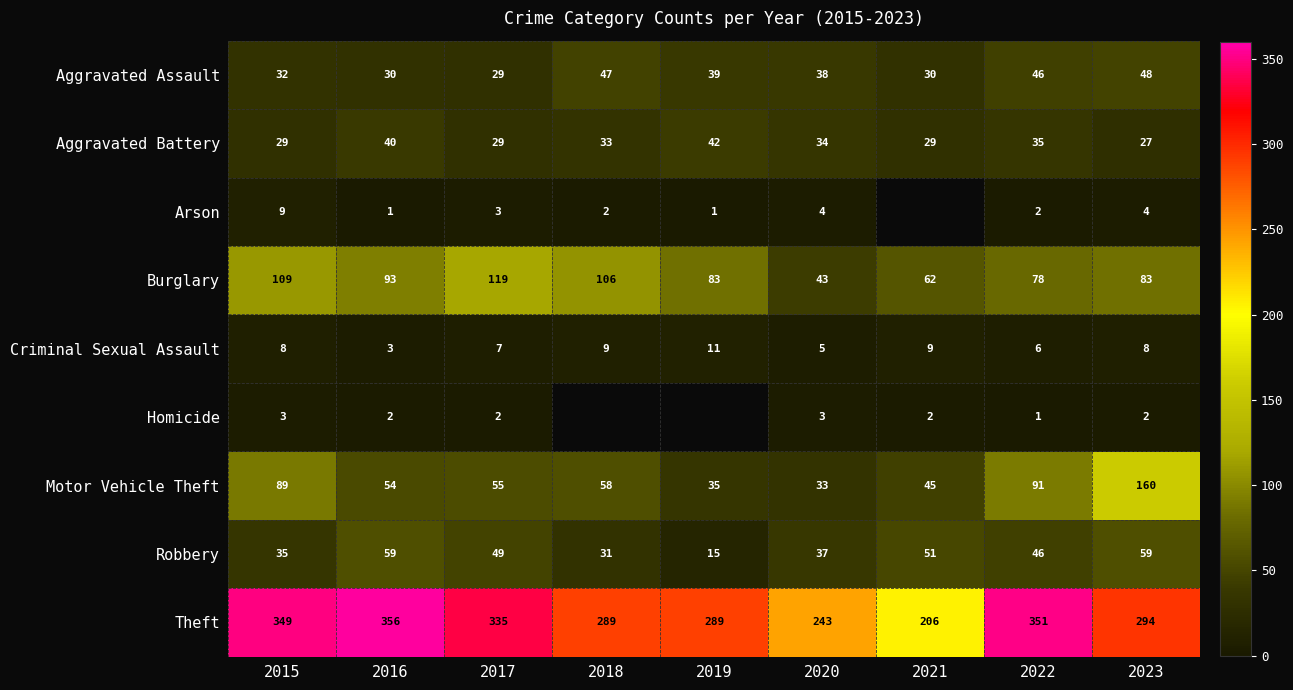

At which category does the chart reach its minimum across all series?

2016